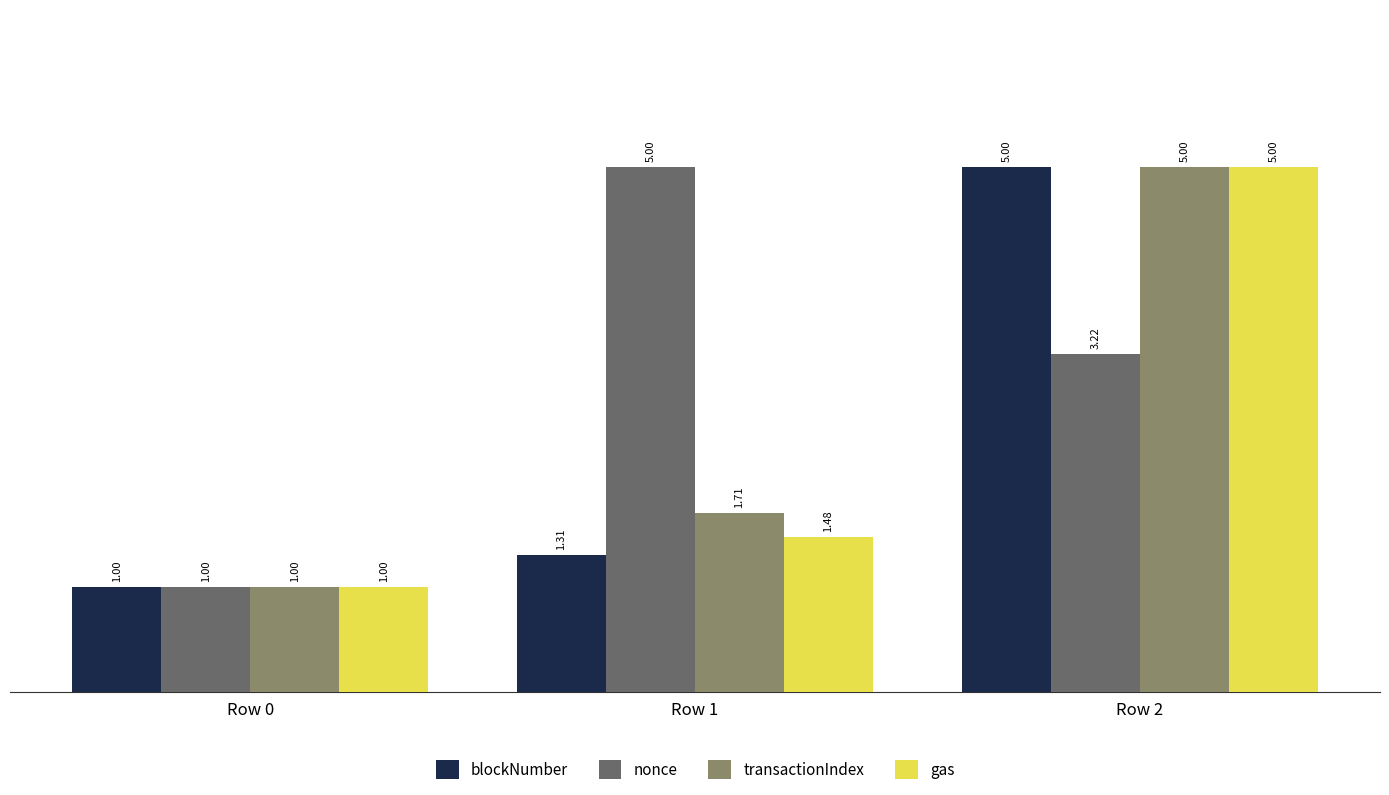

How many bars are there in each group?

4